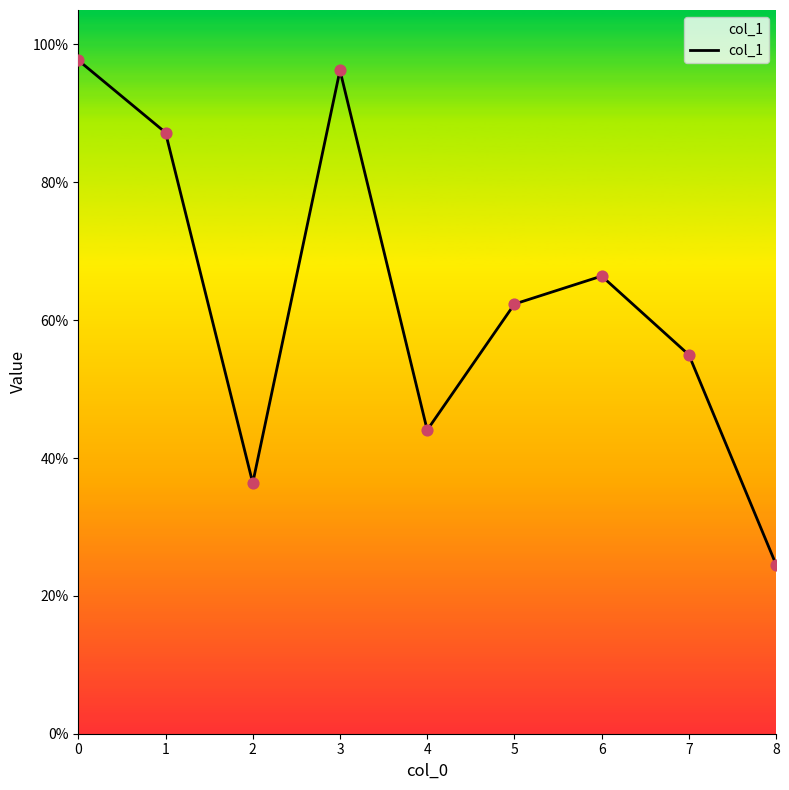

Is this an area chart (filled region under the line)?

Yes